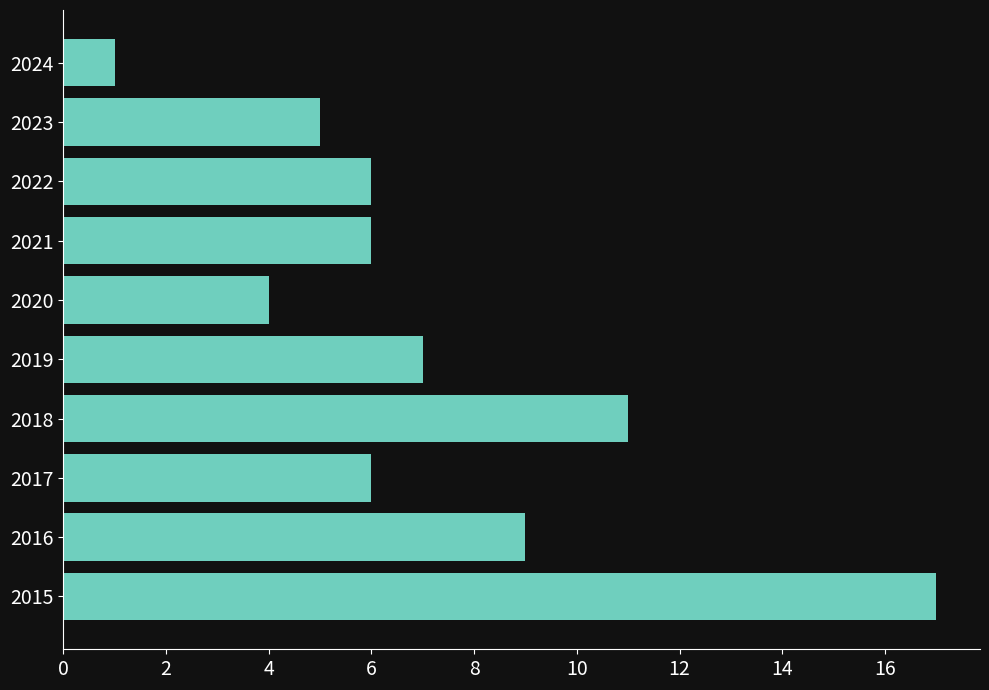

What is the average value?

7